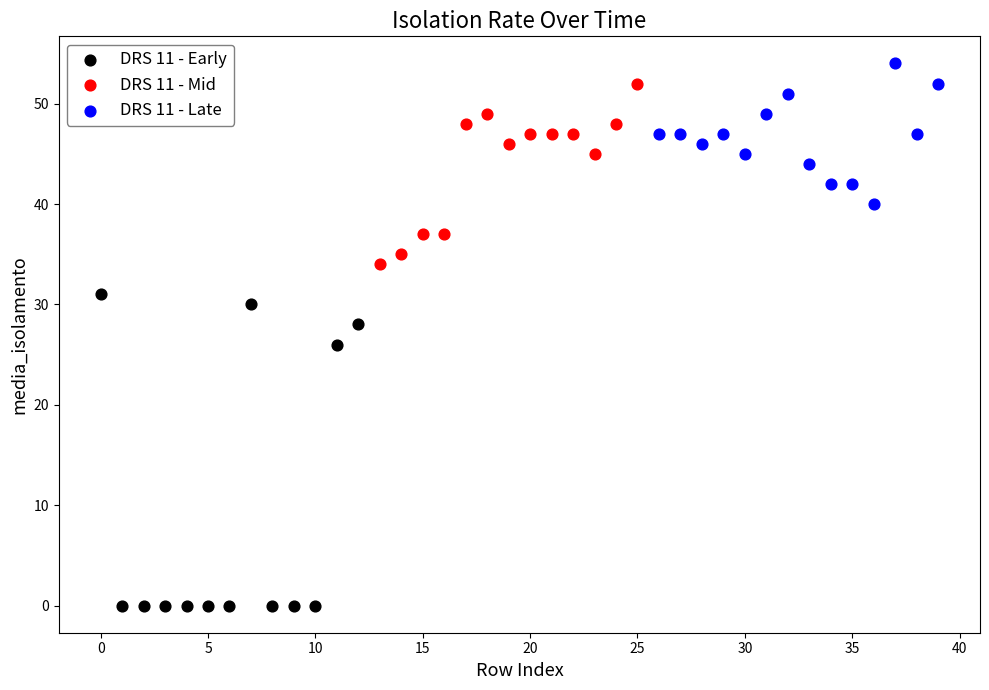

Which series has the widest spread of Y values?

DRS 11 - Early